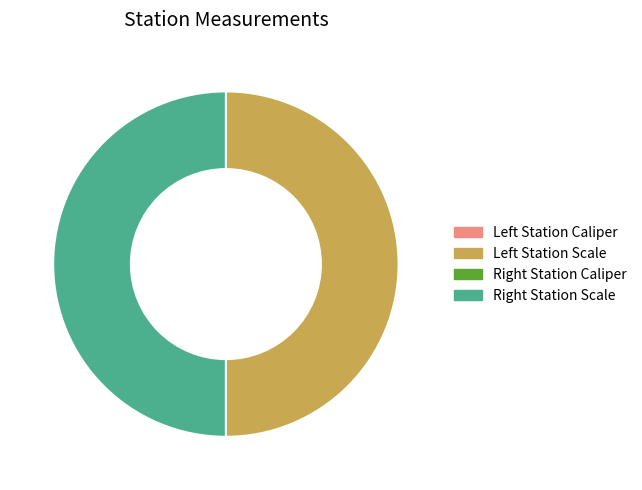

Count the number of slices in the pie.

4